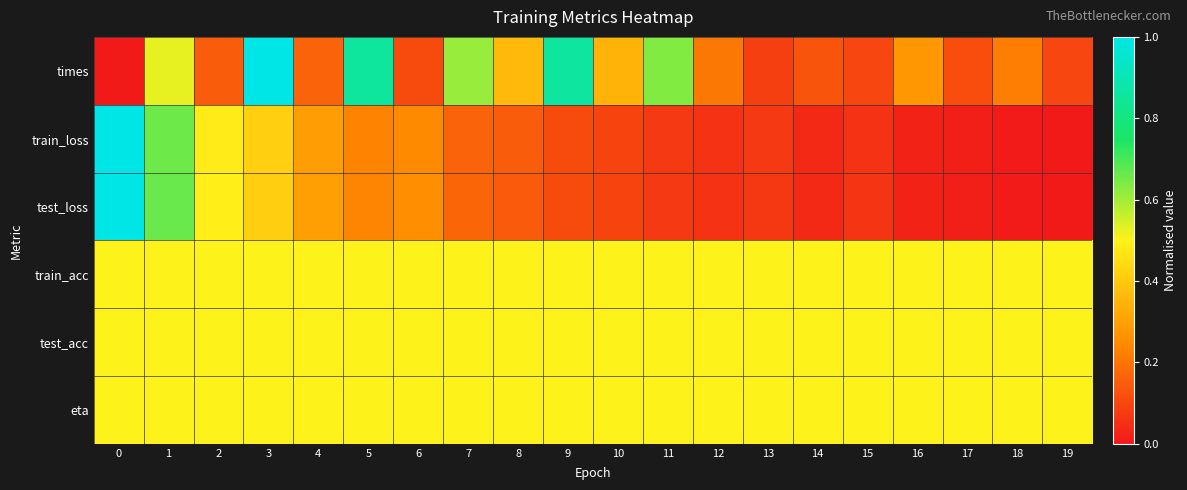

Rank the series at 15 from highest to lowest value.

train_acc, test_acc, eta, times, test_loss, train_loss